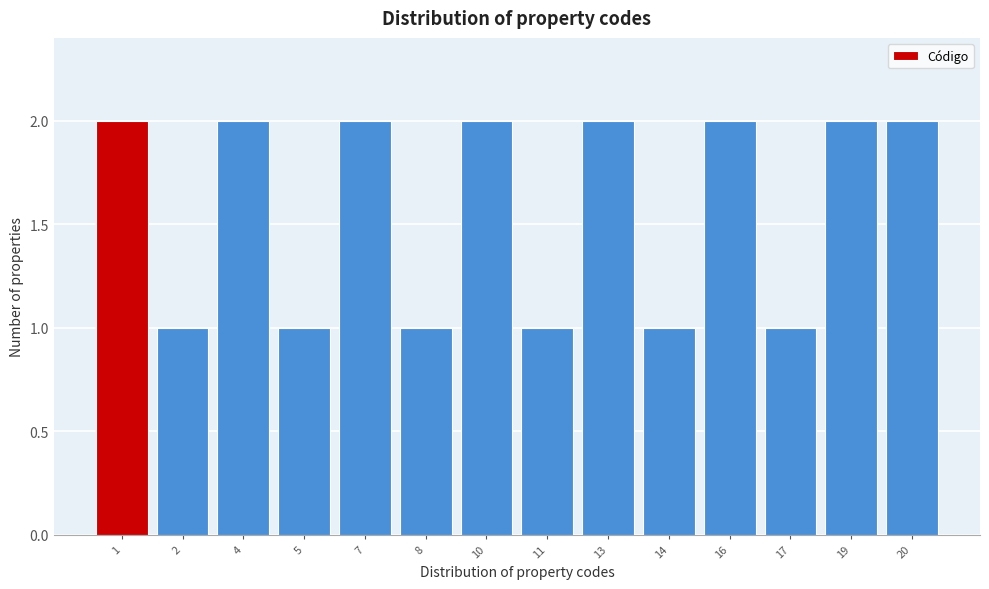

Reading left to right, what are all the values shown in this chart?

2	1	2	1	2	1	2	1	2	1	2	1	2	2